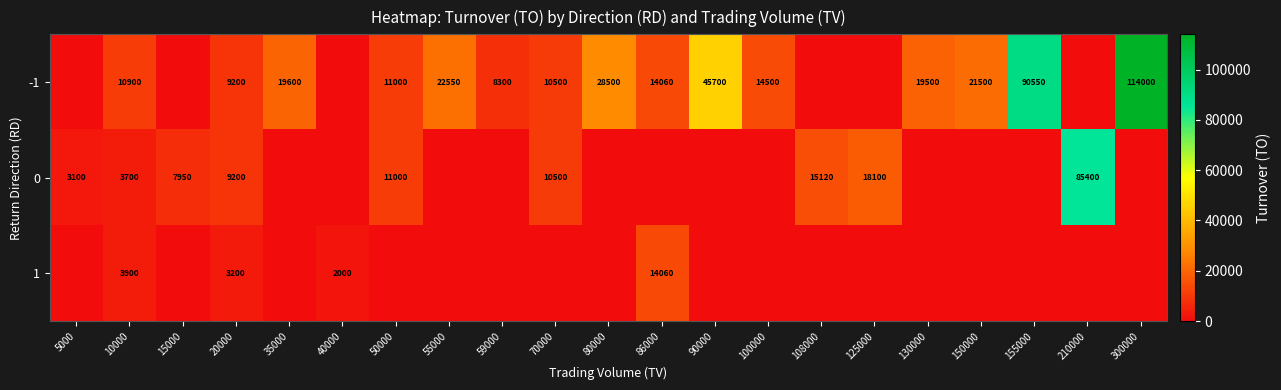

The value of -1 at 155000 is 61858. True or false?

False